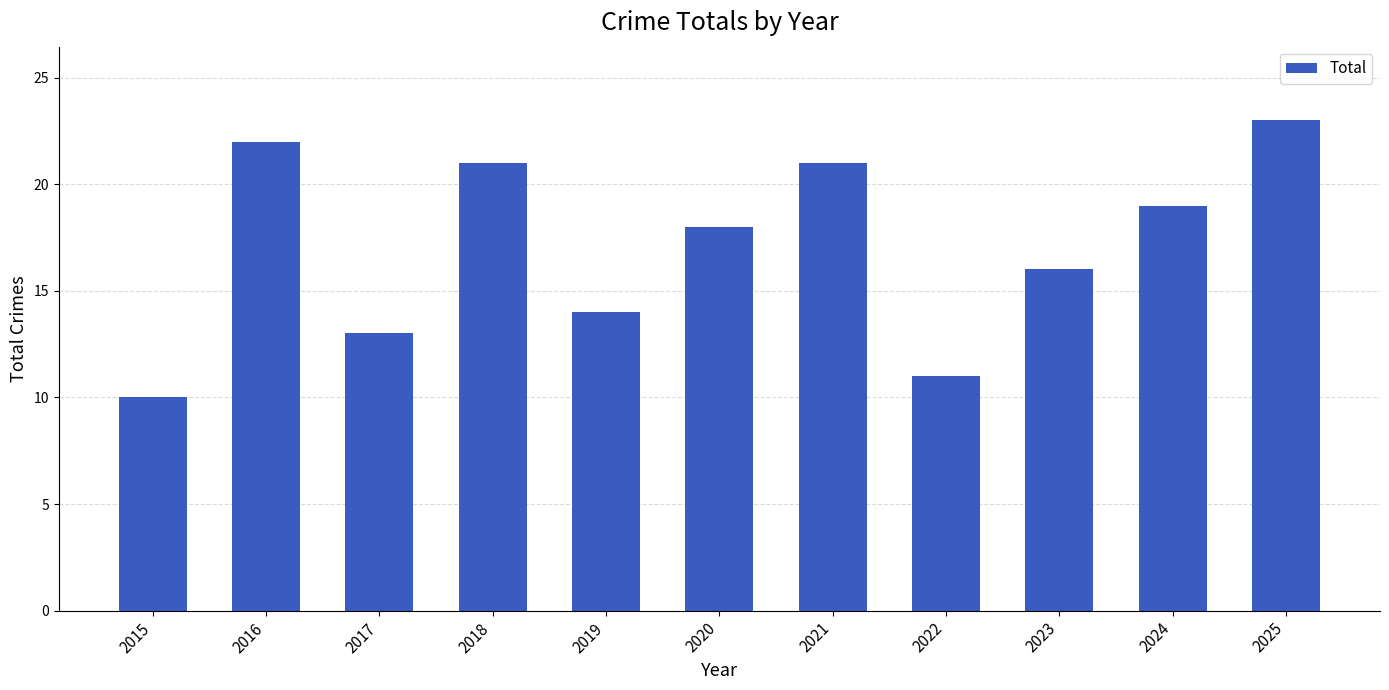

Reading left to right, list all the values displayed in this chart.

2015=10	2016=22	2017=13	2018=21	2019=14	2020=18	2021=21	2022=11	2023=16	2024=19	2025=23